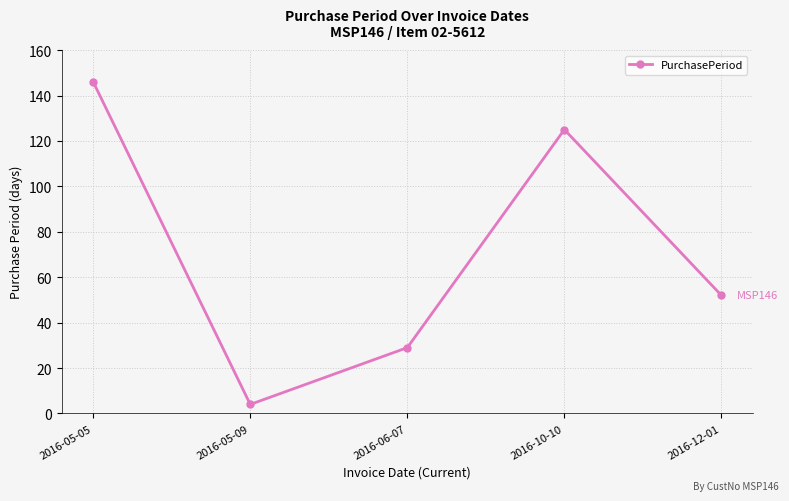

How many data points does each series have?

5